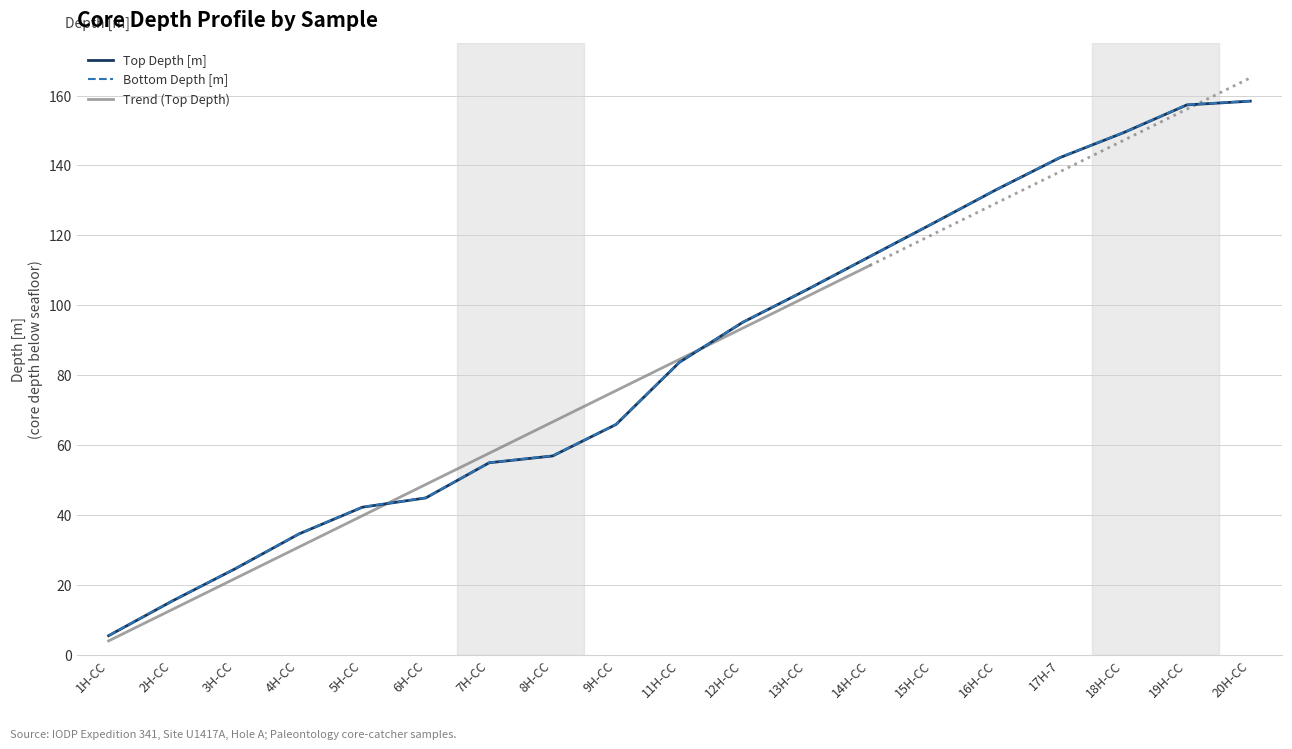

Reading left to right, what are all the values shown in this chart?

Top Depth [m]: 5.4	15.3	24.6	34.5	42.2	44.9	54.9	56.9	65.9	83.7	95.1	104.3	113.9	123.5	133.1	142.2	149.4	157.3	158.4
Bottom Depth [m]: 5.5	15.4	24.7	34.6	42.2	44.9	55.0	56.9	65.9	83.7	95.2	104.4	114.0	123.5	133.2	142.3	149.4	157.4	158.4